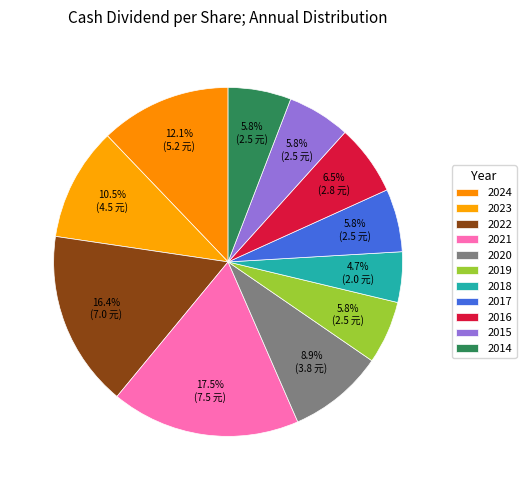

What percentage is the 2018 slice, to the nearest percent?

5%